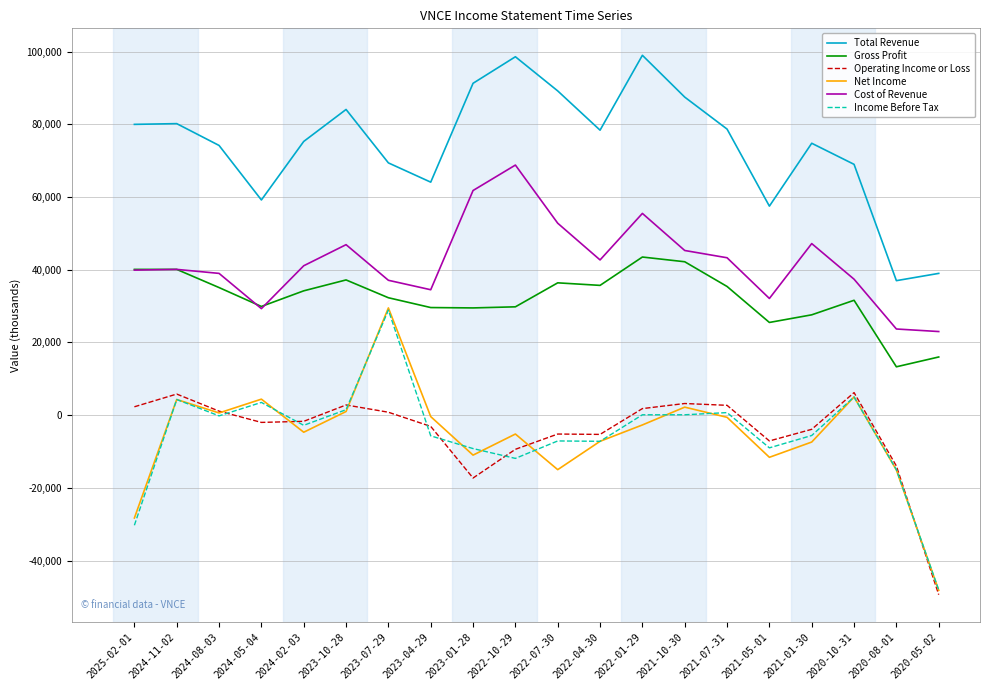

What position from the right is 2025-02-01?

20